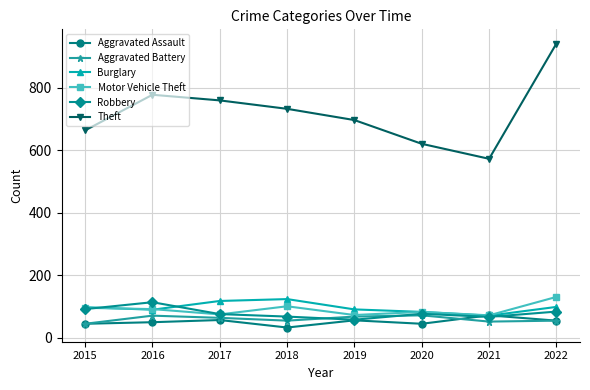

True or false: Aggravated Assault has more than 0 interior local peaks.

True